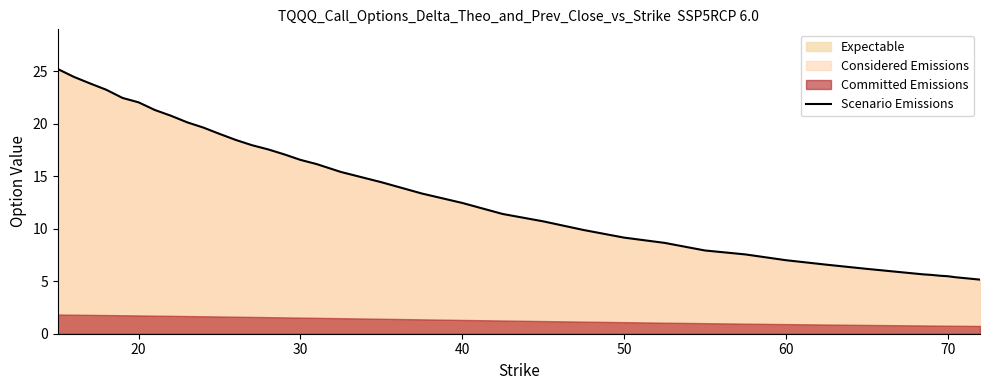

How many lines are shown in the chart?

1